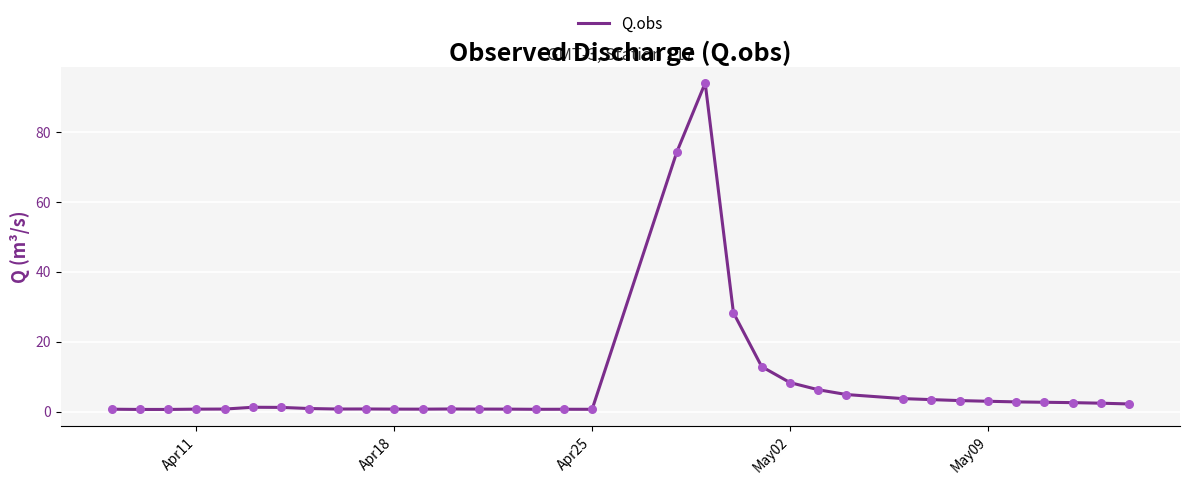

What is the maximum value shown in the chart?

93.9